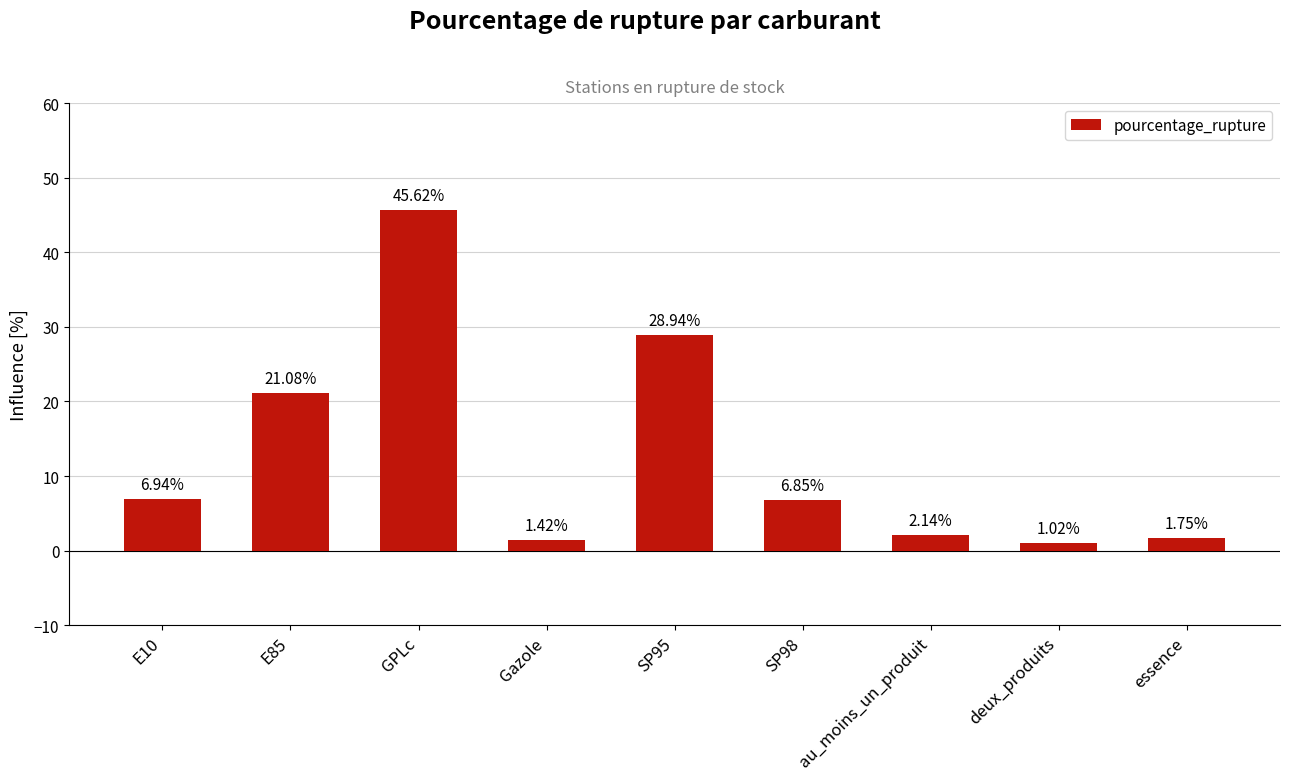

Which has a higher value, deux_produits or SP98?

SP98